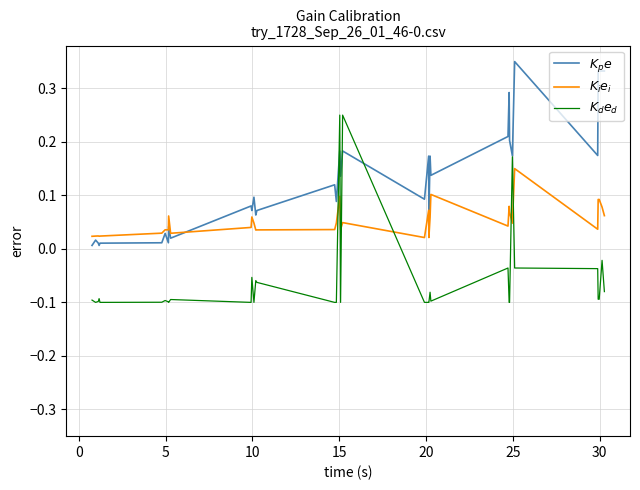

Which series has the largest total across all categories?

$K_p e$